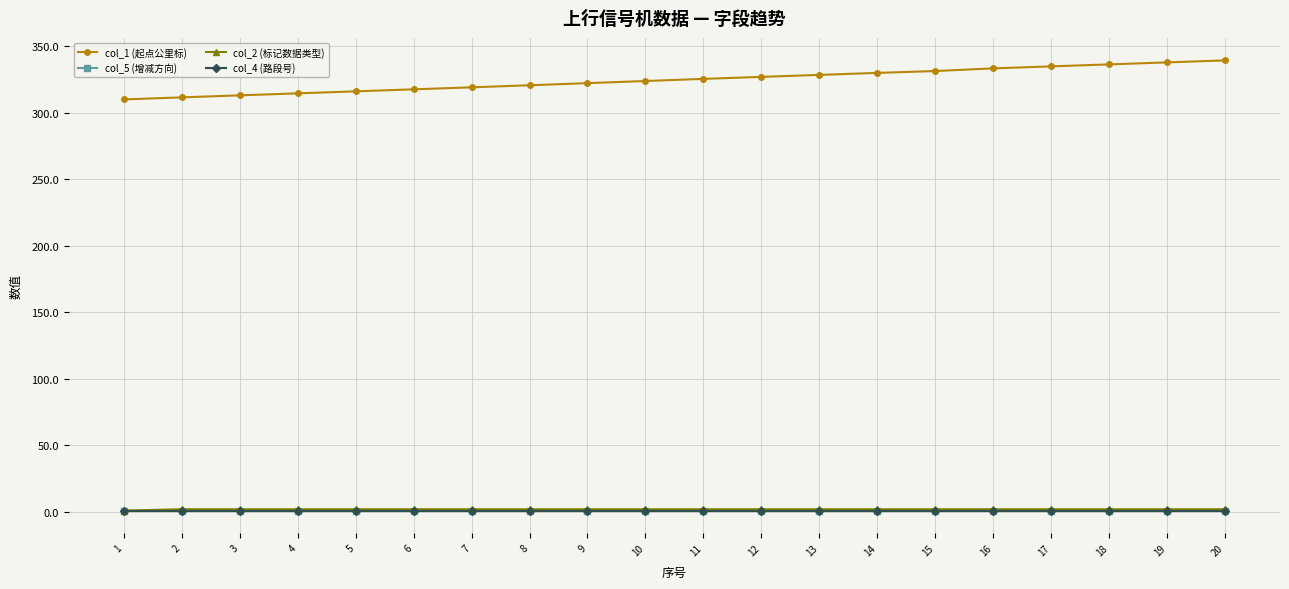

Which category has the lowest value in the col_5 (增减方向) series?

1